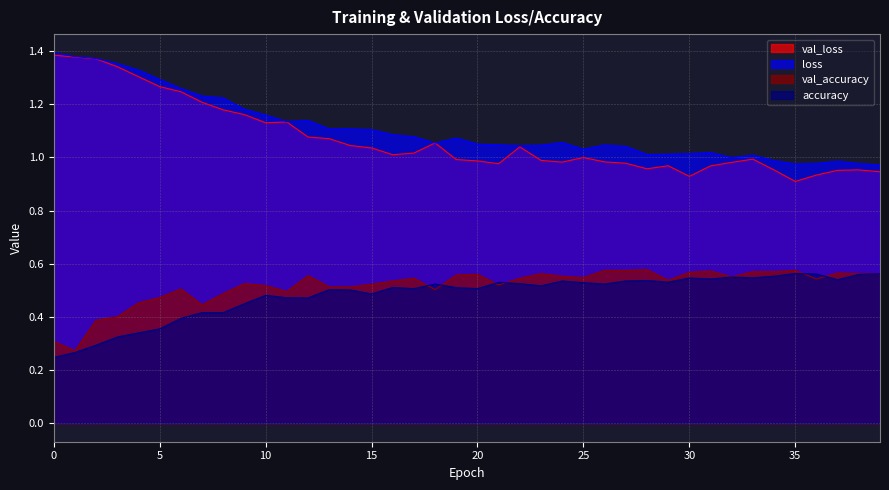

How many times do loss and val_loss cross each other?

2